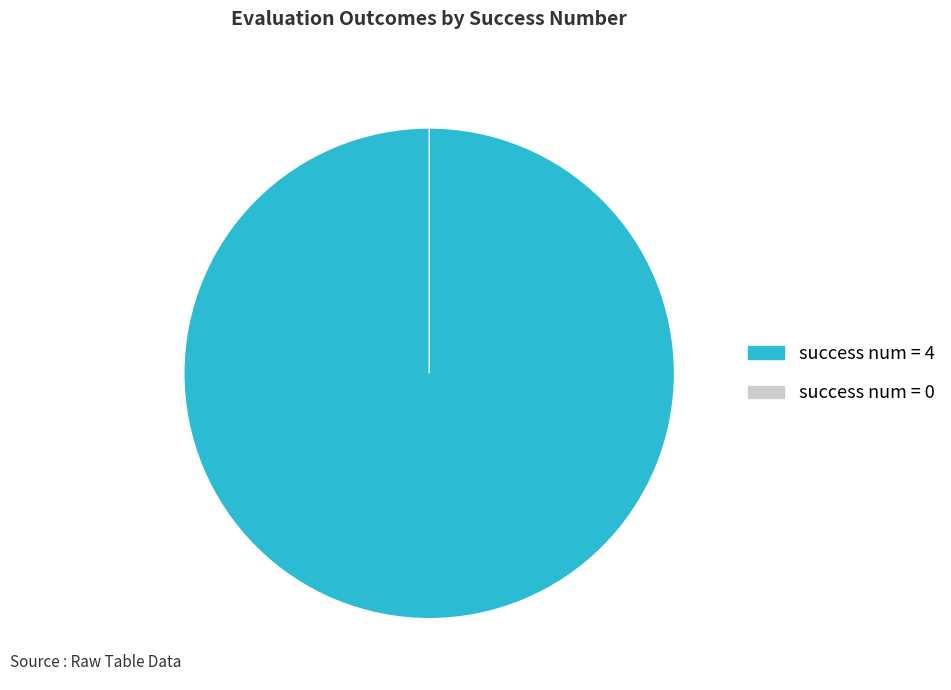

How many slices are in this pie chart?

2